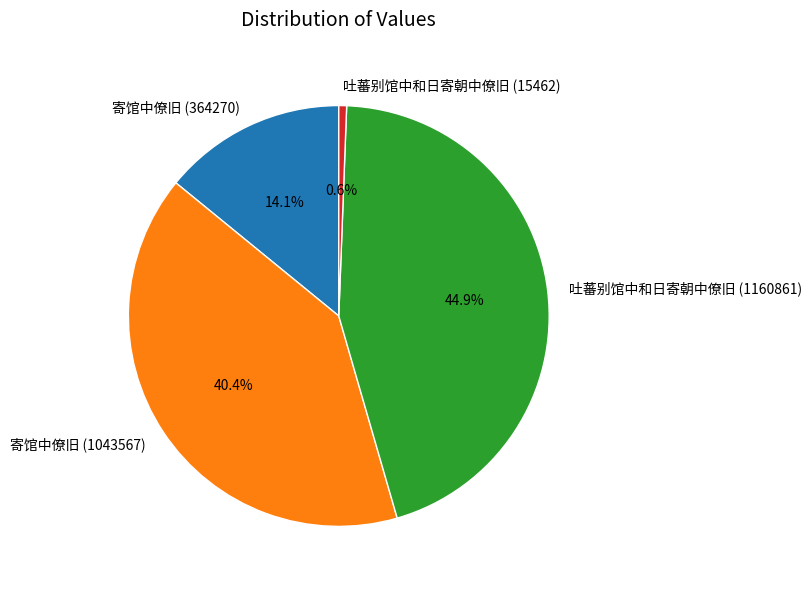

To the nearest percent, what percentage of the pie is 寄馆中僚旧 (1043567)?

40%